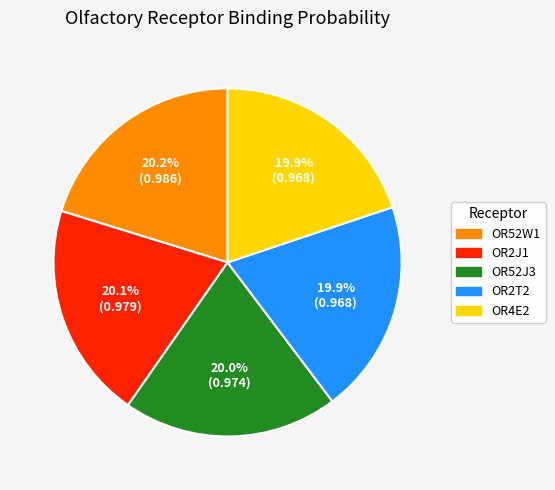

What portion of the pie excludes OR52J3?

80.0%